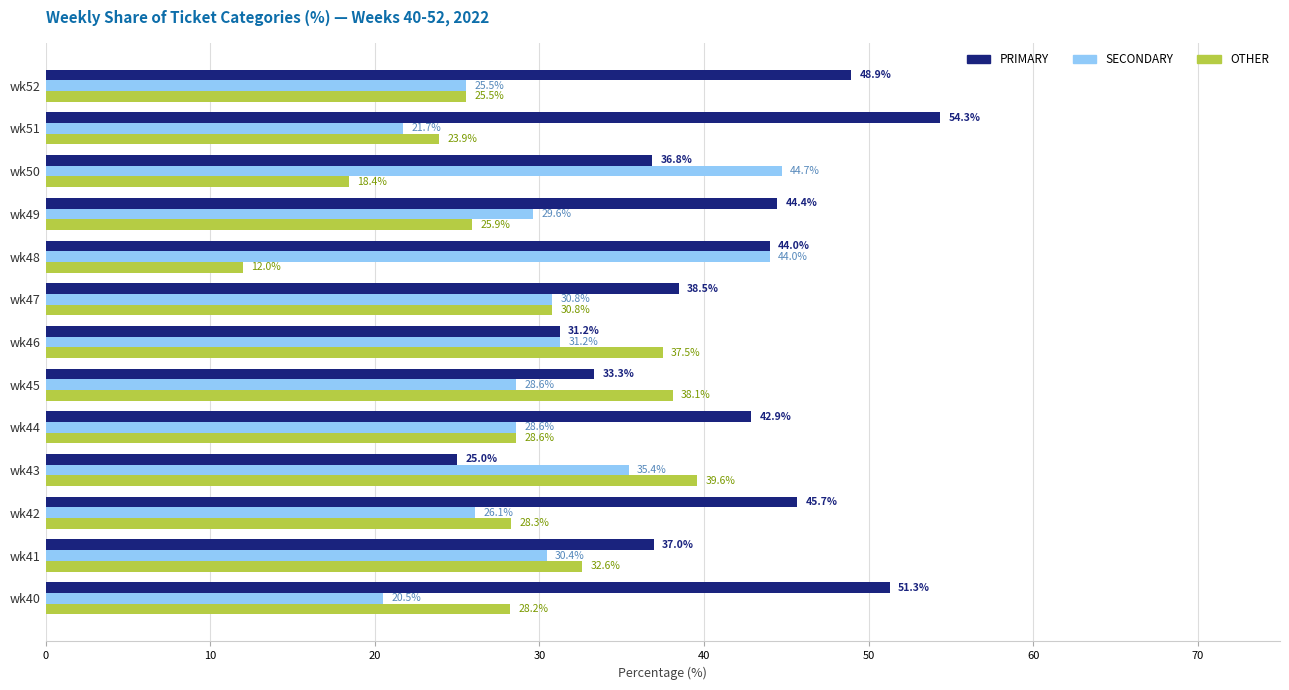

List the series in order of their overall mean, lowest first.

OTHER, SECONDARY, PRIMARY